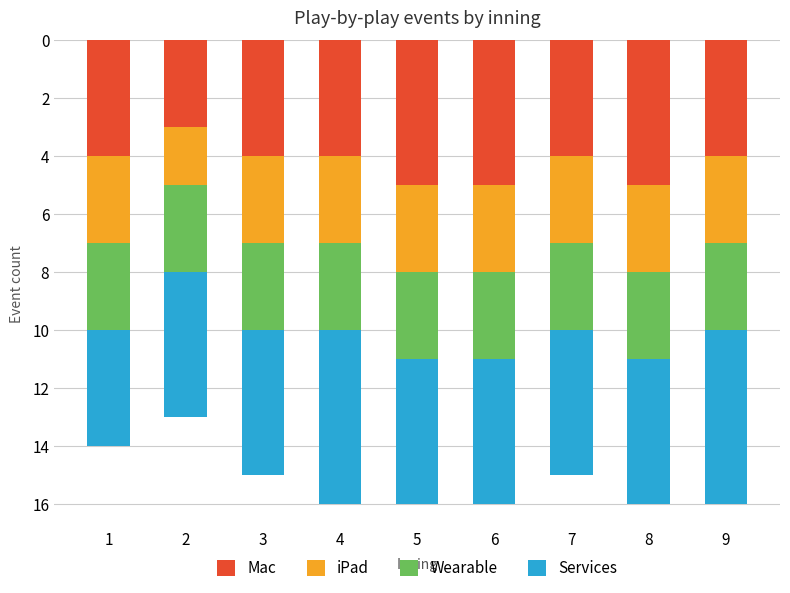

The Mac series shows 6 at 4. True or false?

False